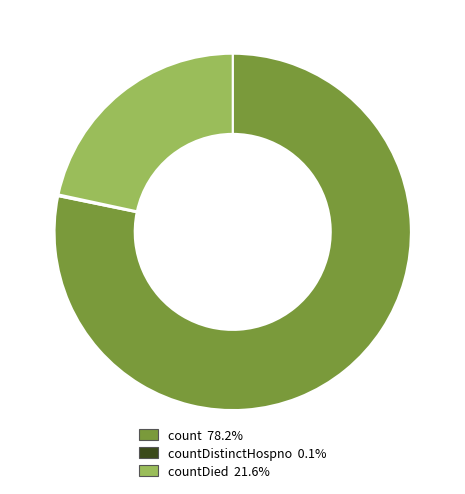

Does any single category account for the majority?

Yes